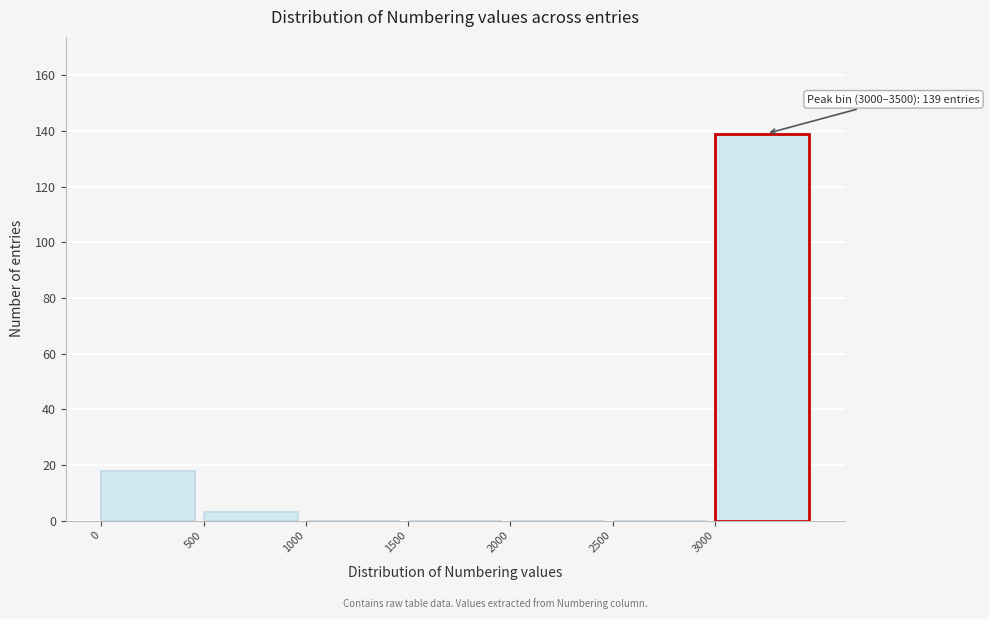

Over which range of the x-axis is the bar tallest?

3000 to 3500